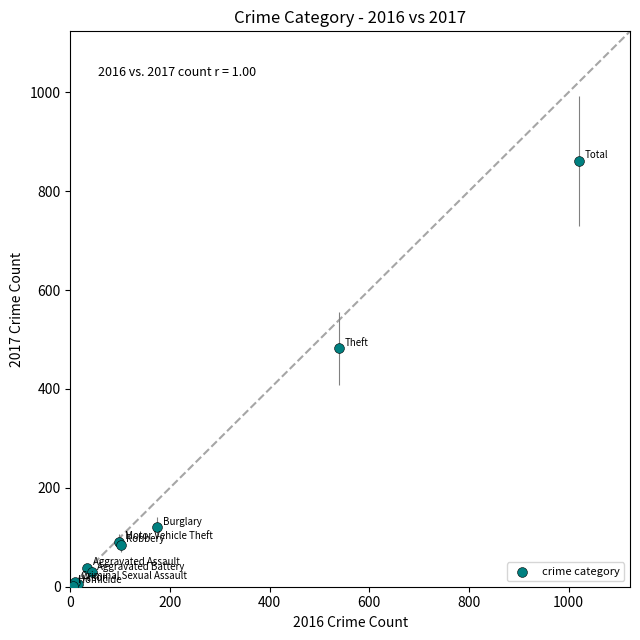

What Y value in the scatter plot is closest to 431?

482